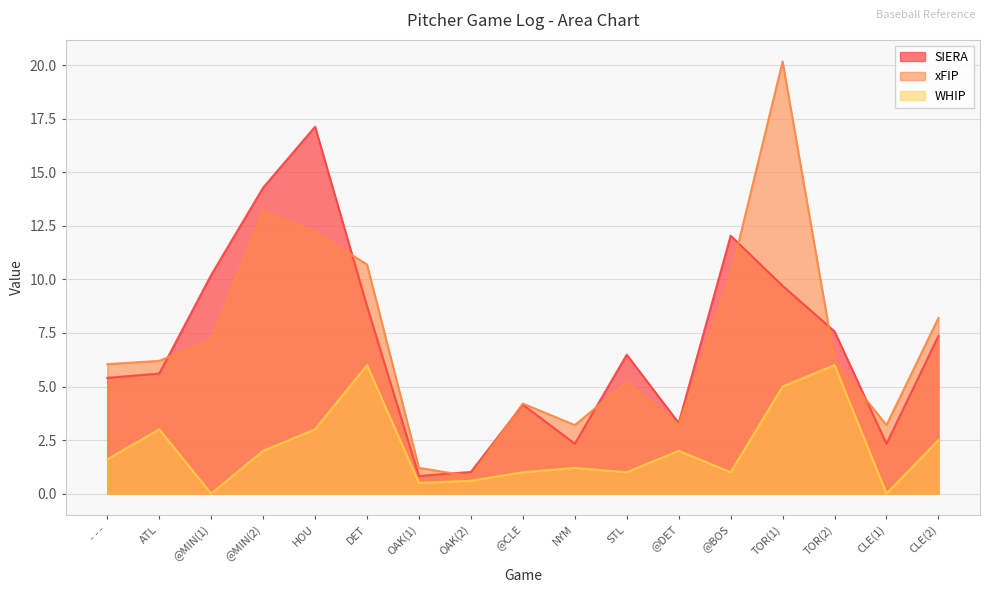

Which label corresponds to the largest value in the chart?

TOR(1)